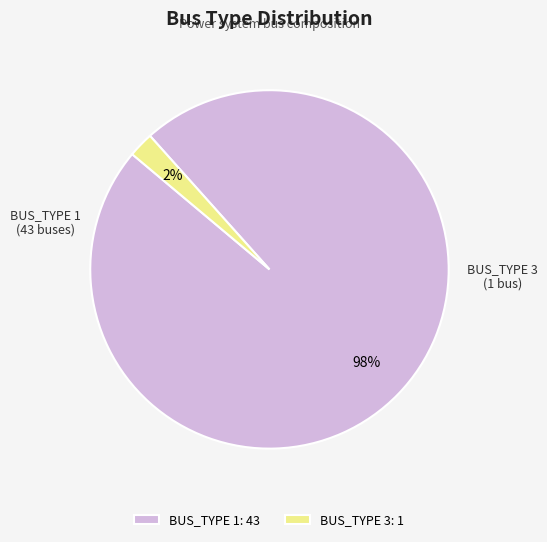

Which slice is the largest?

BUS_TYPE 1